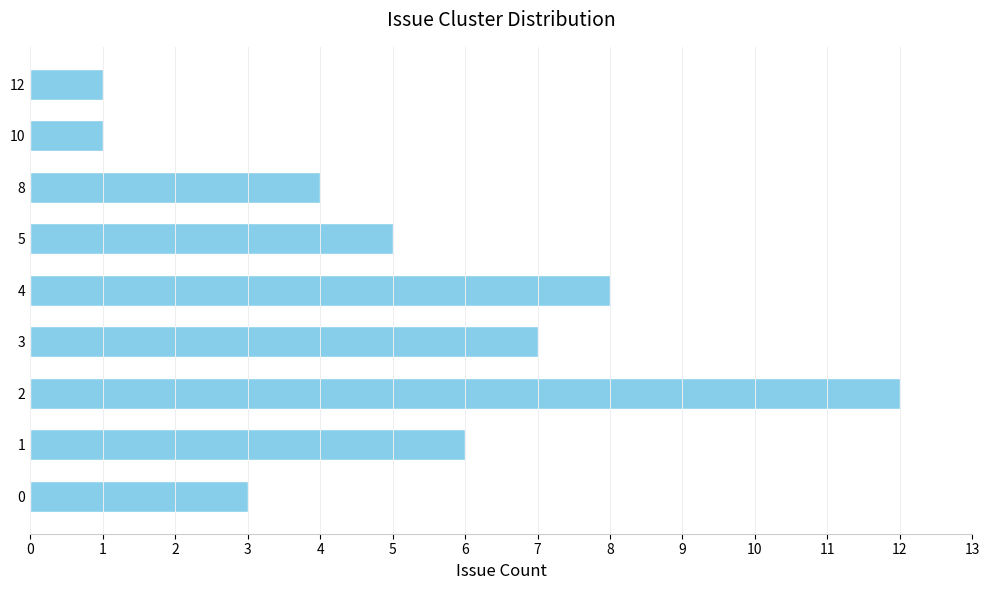

What is the greatest value displayed?

12